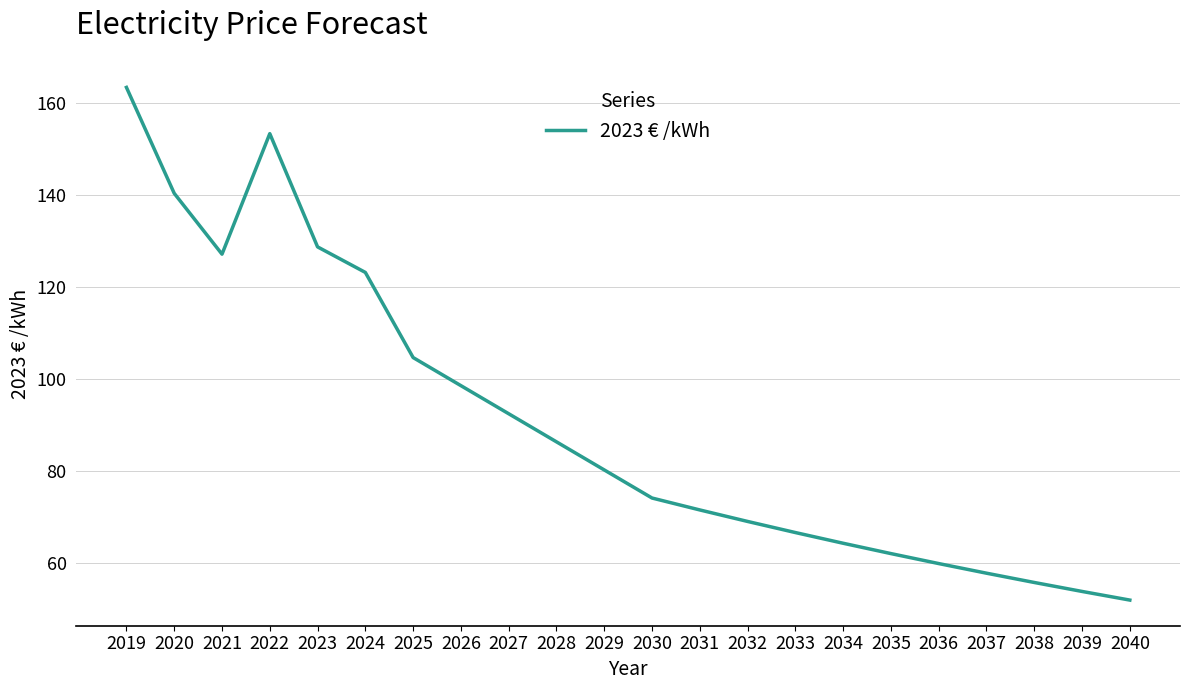

Which category has the lowest value across all series?

2040